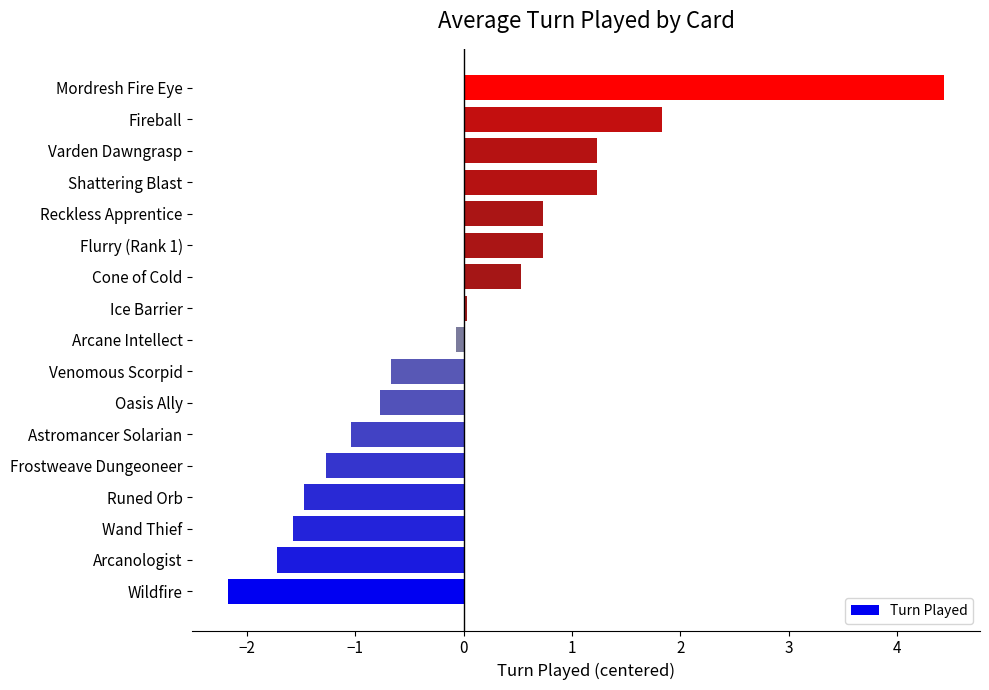

The value at Runed Orb is -1.5. True or false?

True